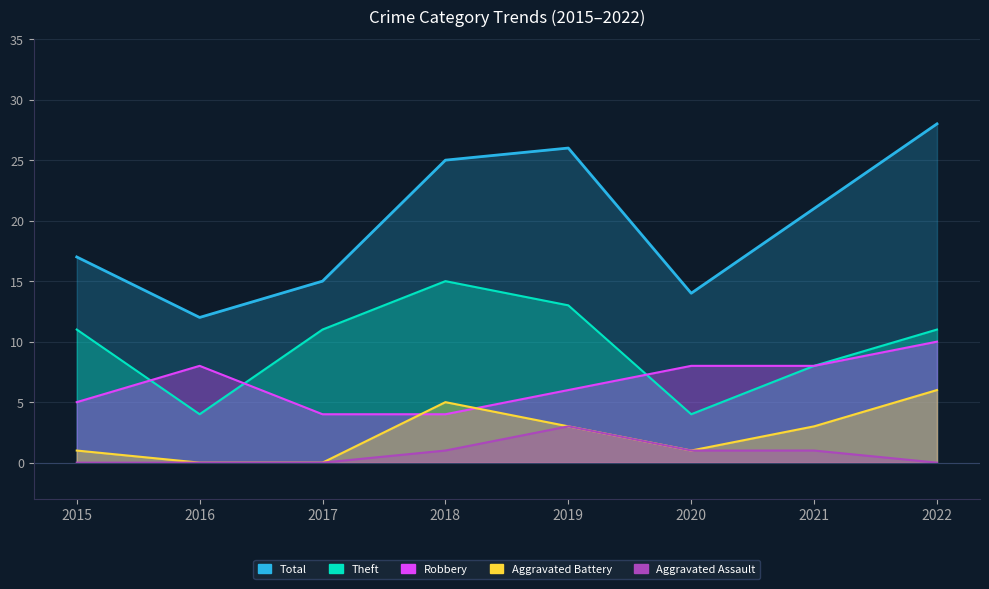

True or false: Total and Theft intersect in this chart.

False